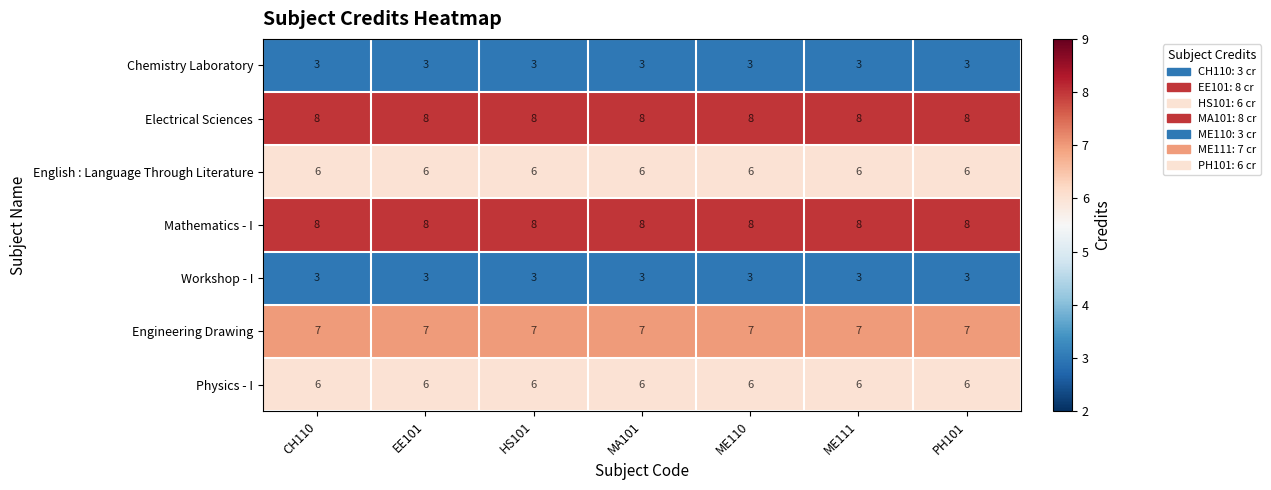

What is the highest value of the Mathematics - I series?

8